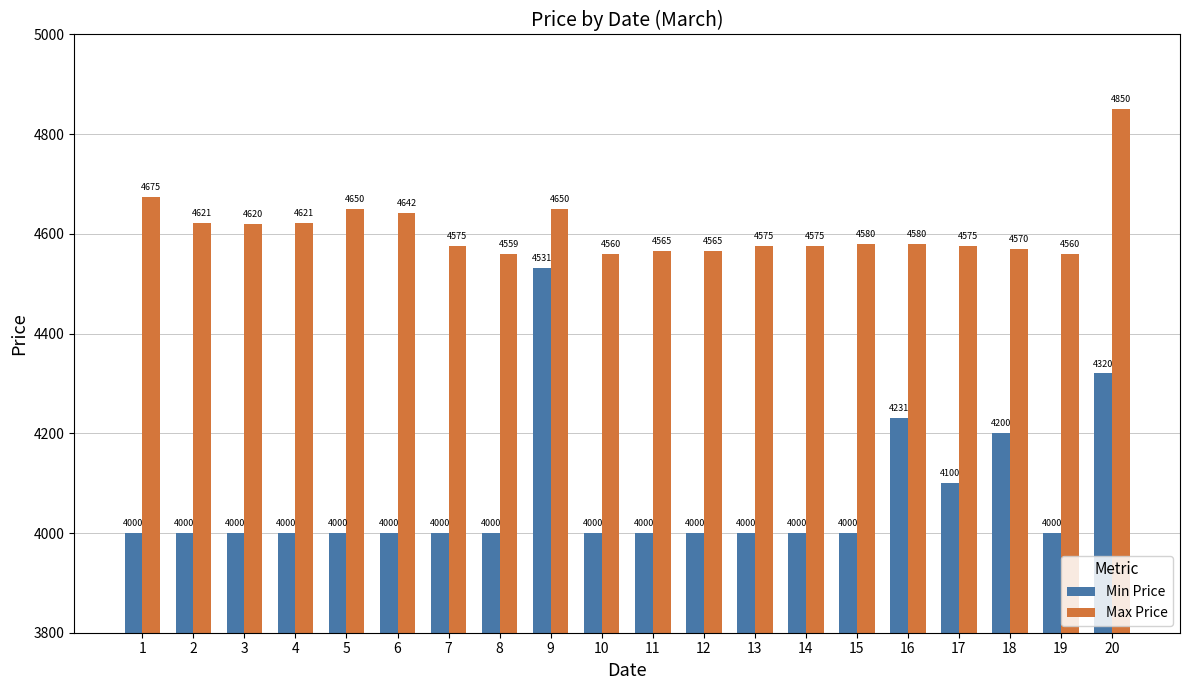

What is the greatest value displayed?

4850